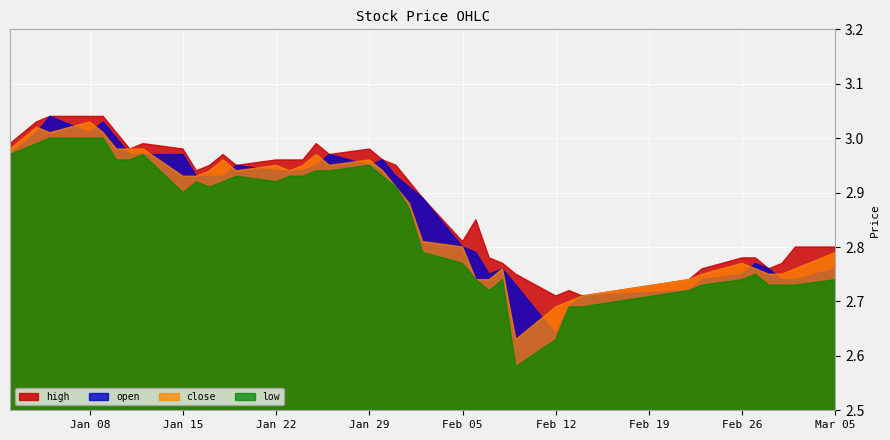

True or false: low and open intersect in this chart.

False